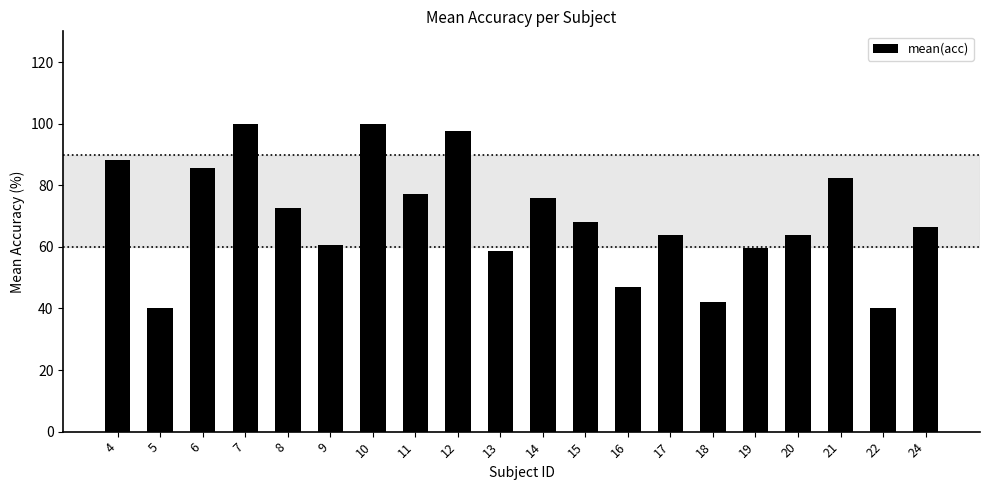

What is the change in value from 4 to 15?

-20.3